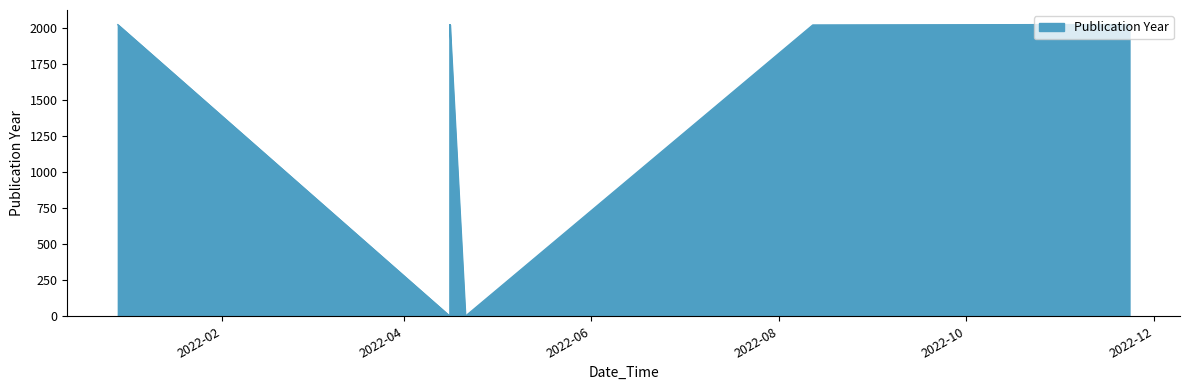

Approximately how many times larger is the value at 2022-11-07 compared to 2022-04-16?

1.0